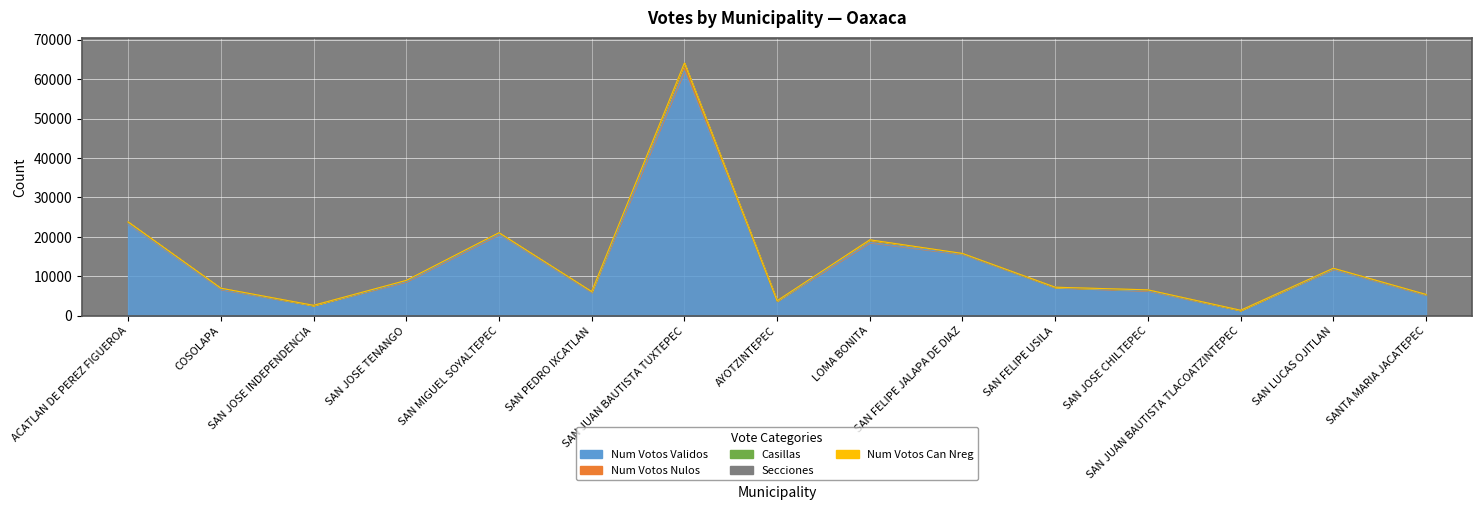

In SECCIONES, how many points are higher than both neighbors (excluding endpoints)?

5